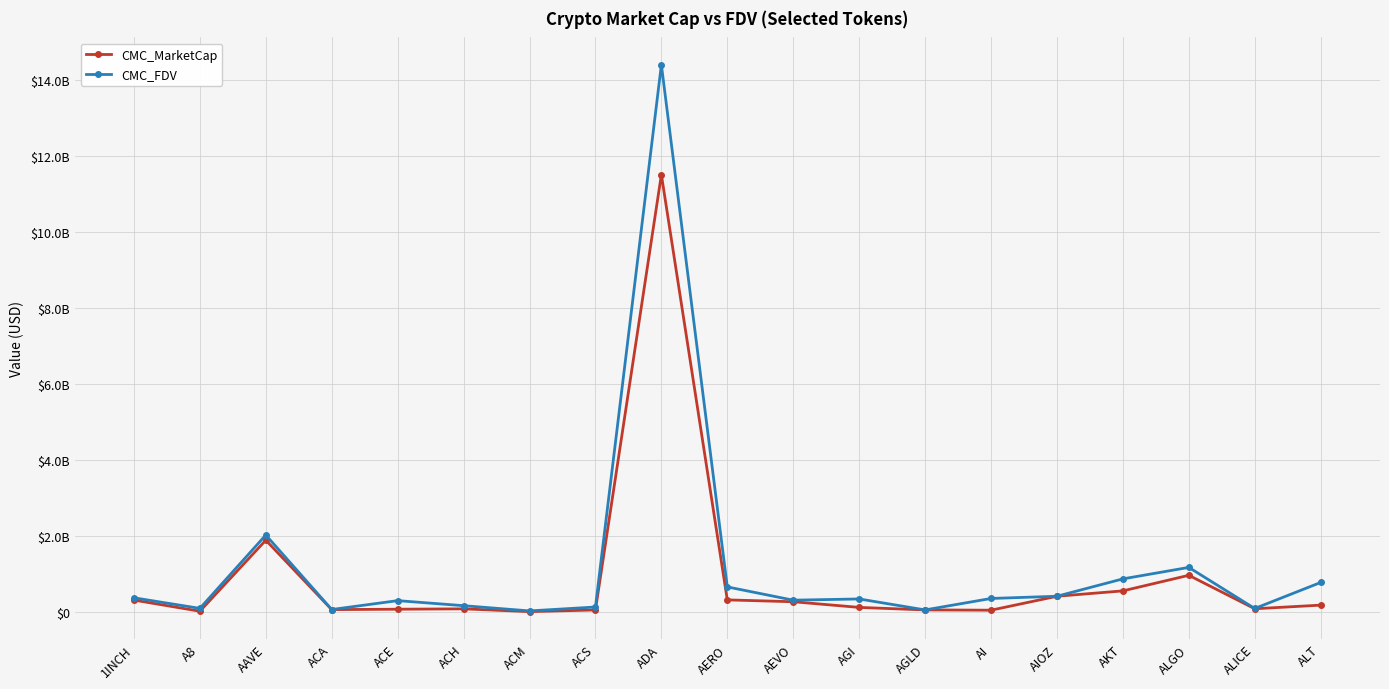

Which has a higher value, ACM or AEVO?

AEVO